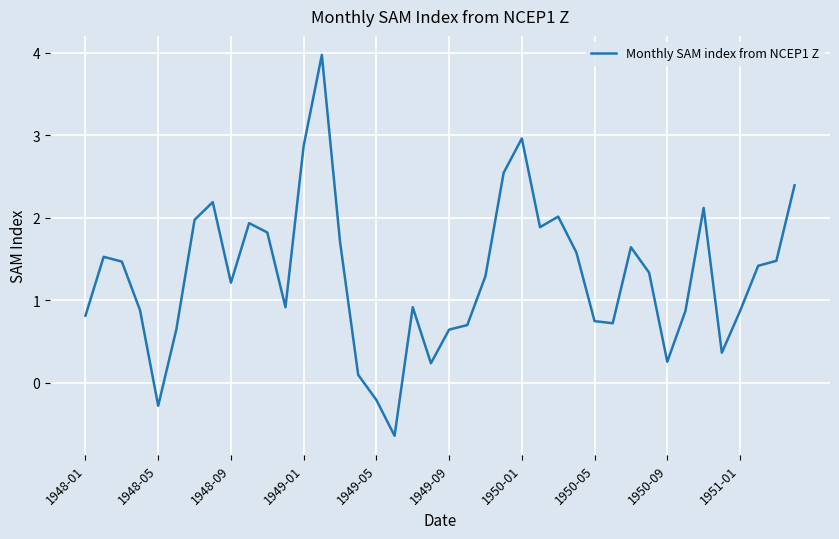

How many values are below 1?

18